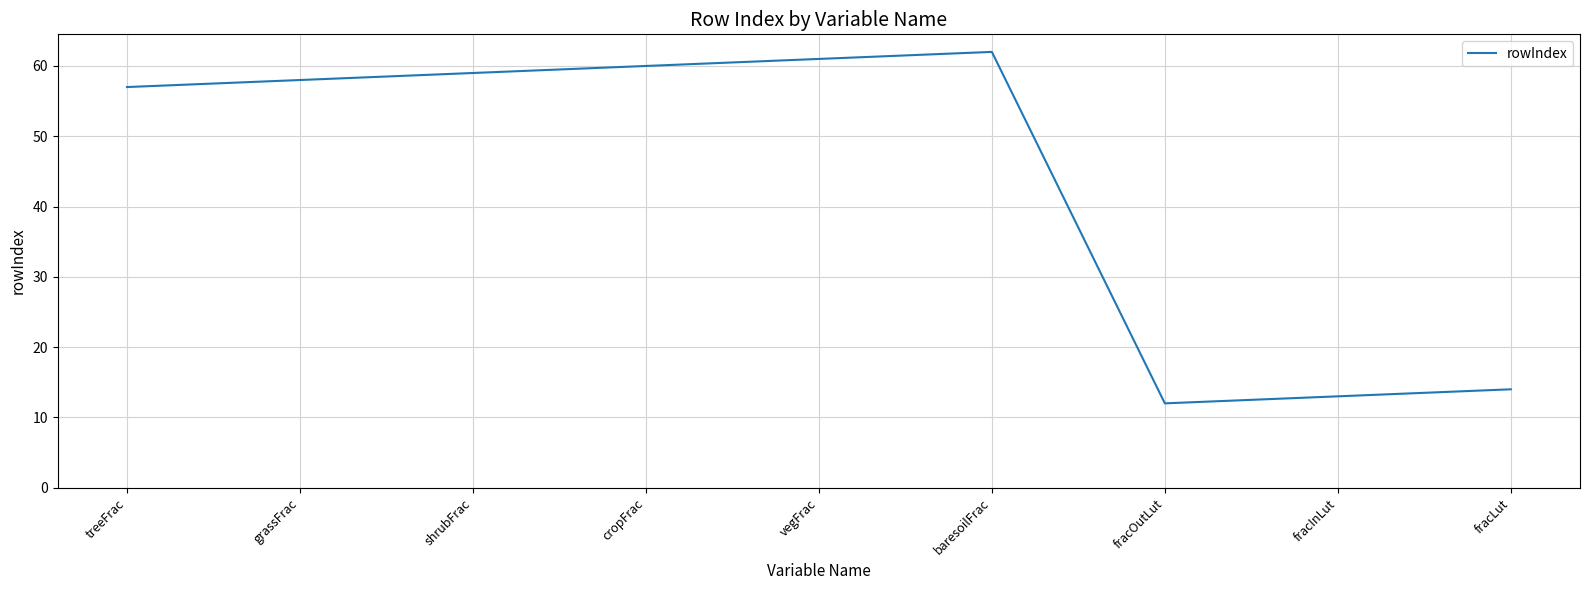

Read the value at shrubFrac, to the nearest 10.

60